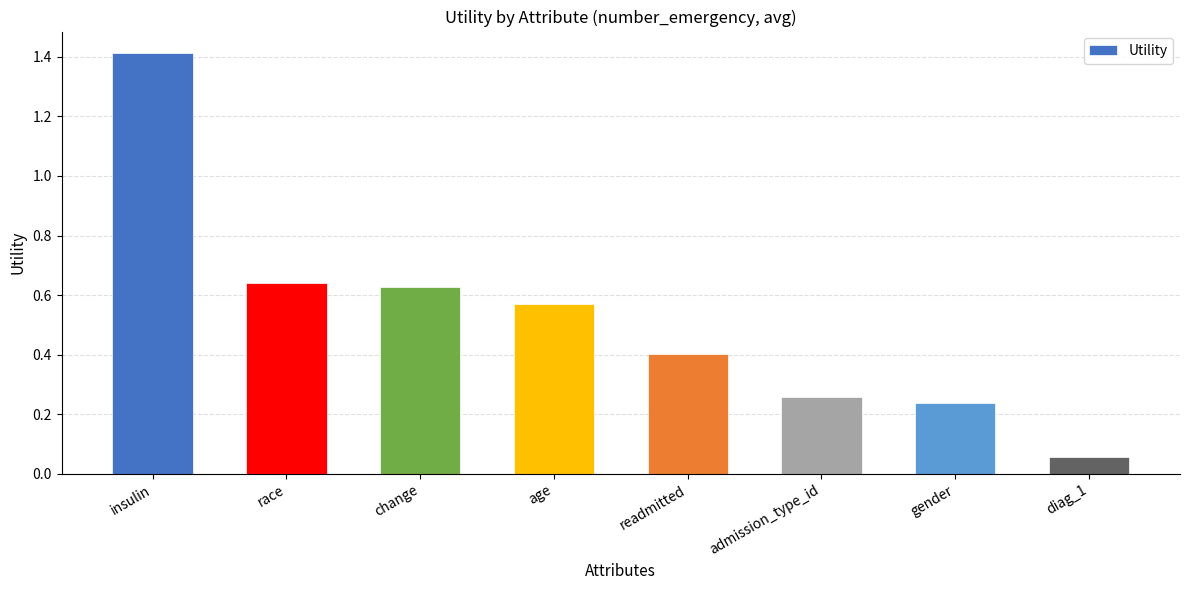

What is the label of the 6th bar from the right?

change